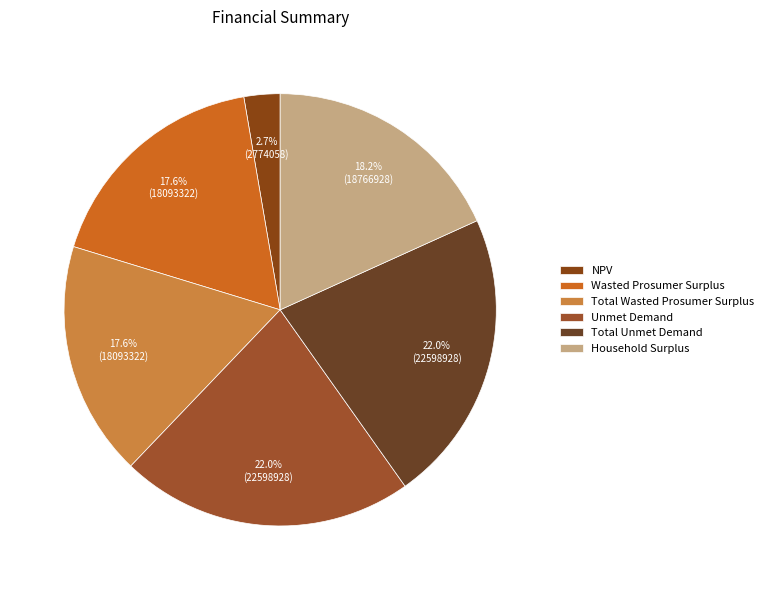

What percentage is the Unmet Demand slice, to the nearest percent?

22%